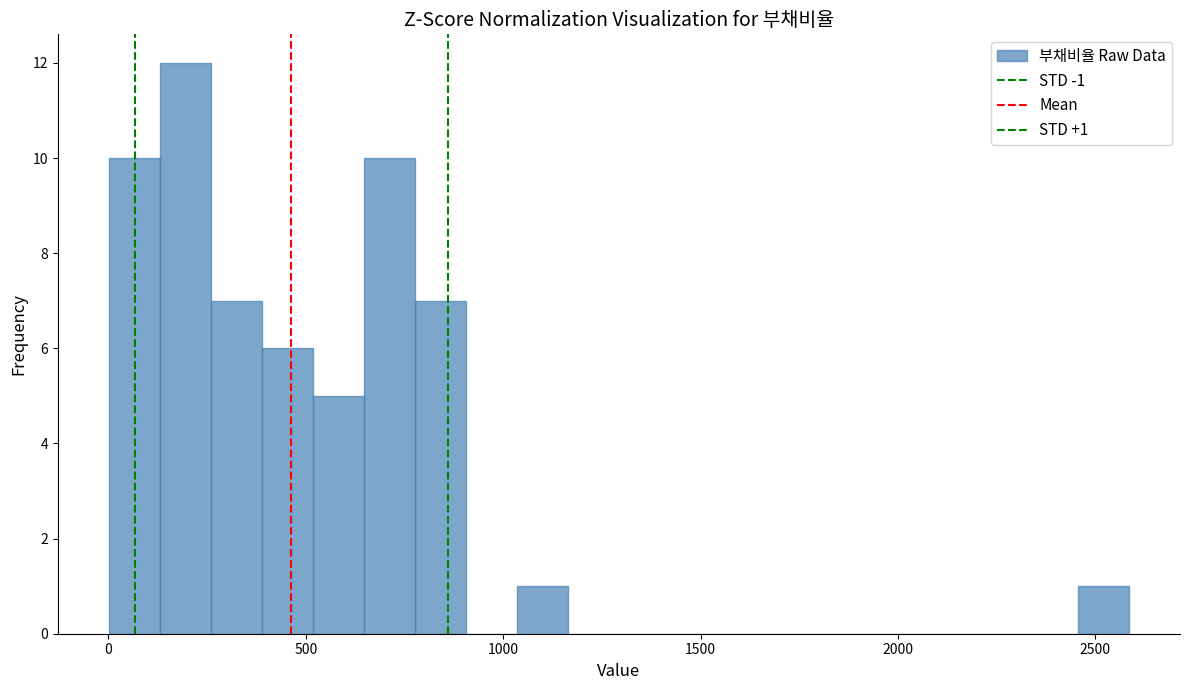

Read against the x-axis, roughly where is the centre of the tallest bar?

200